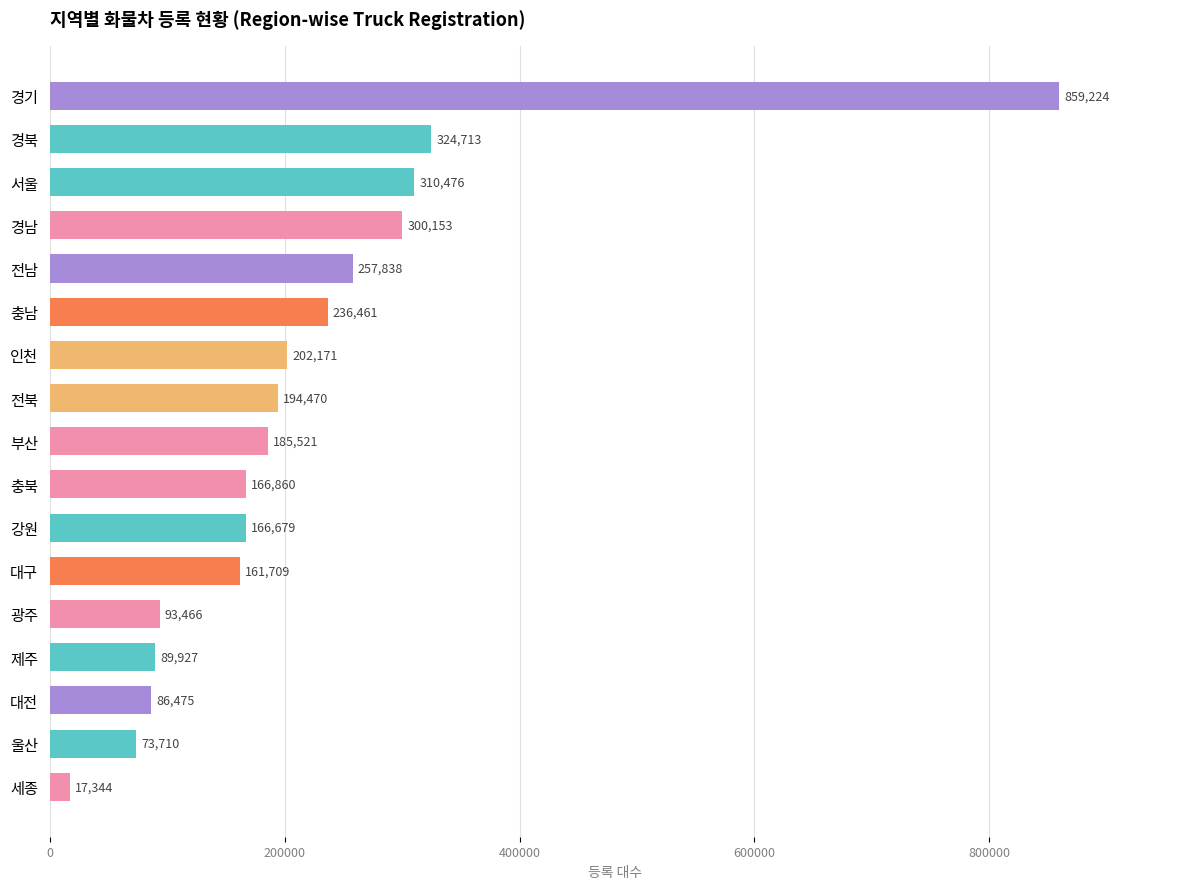

The value at 울산 is 73710. True or false?

True